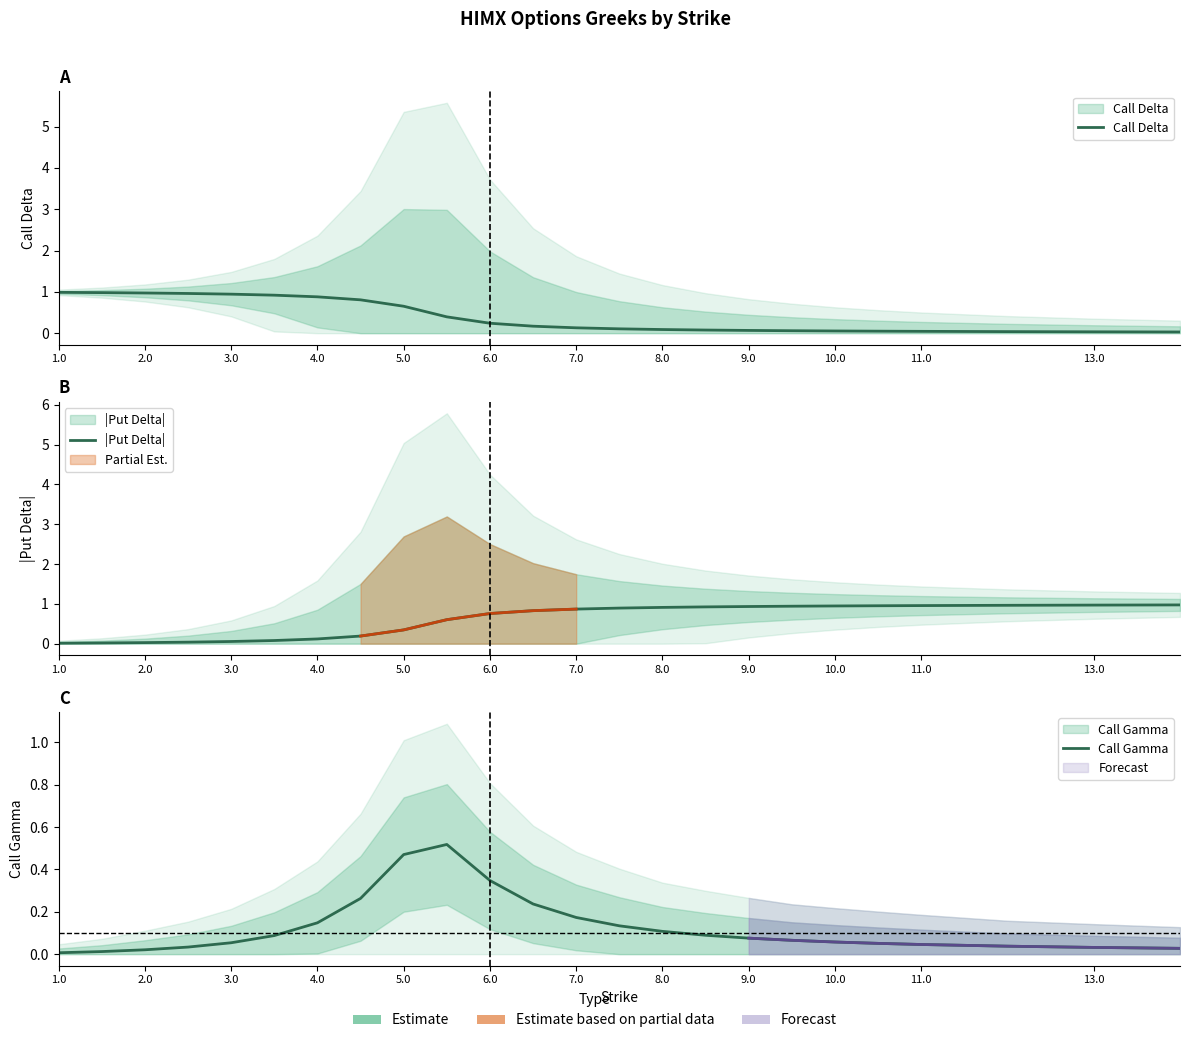

Rank the series by their maximum value, from highest to lowest.

Call Delta, |Put Delta|, Call Gamma